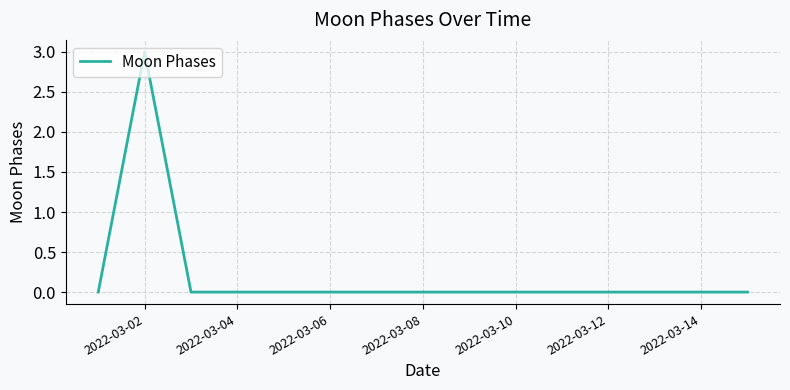

What is the maximum value shown in the chart?

3